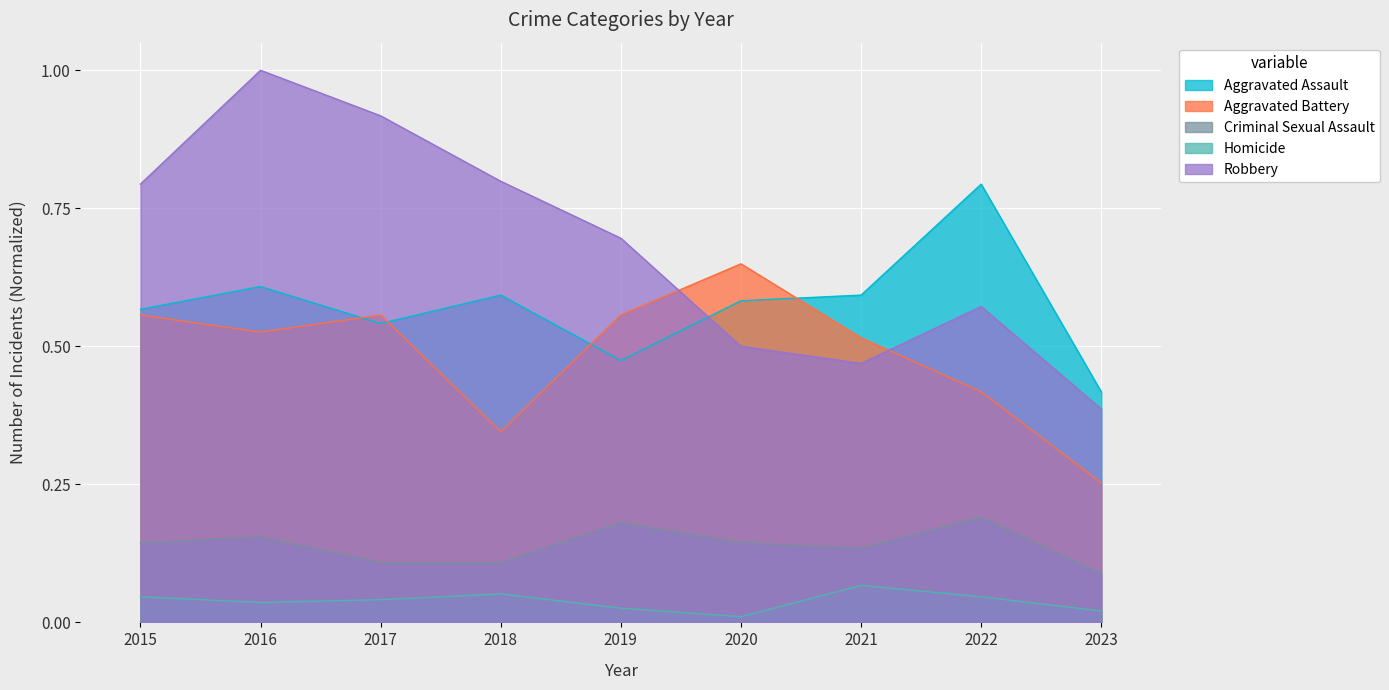

In Robbery, how many points are lower than both neighbors (excluding endpoints)?

1